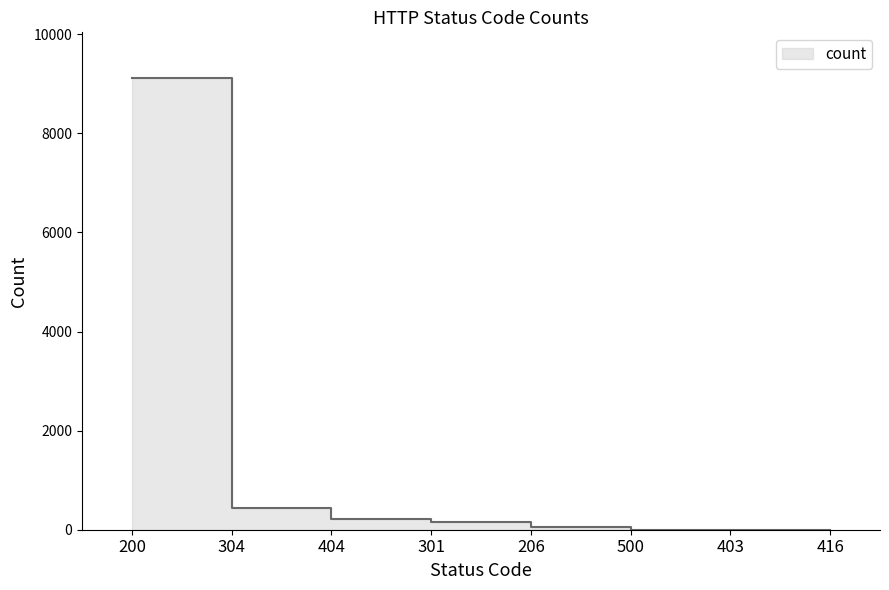

Reading left to right, extract all data points from this chart.

9126	445	213	164	45	3	2	2